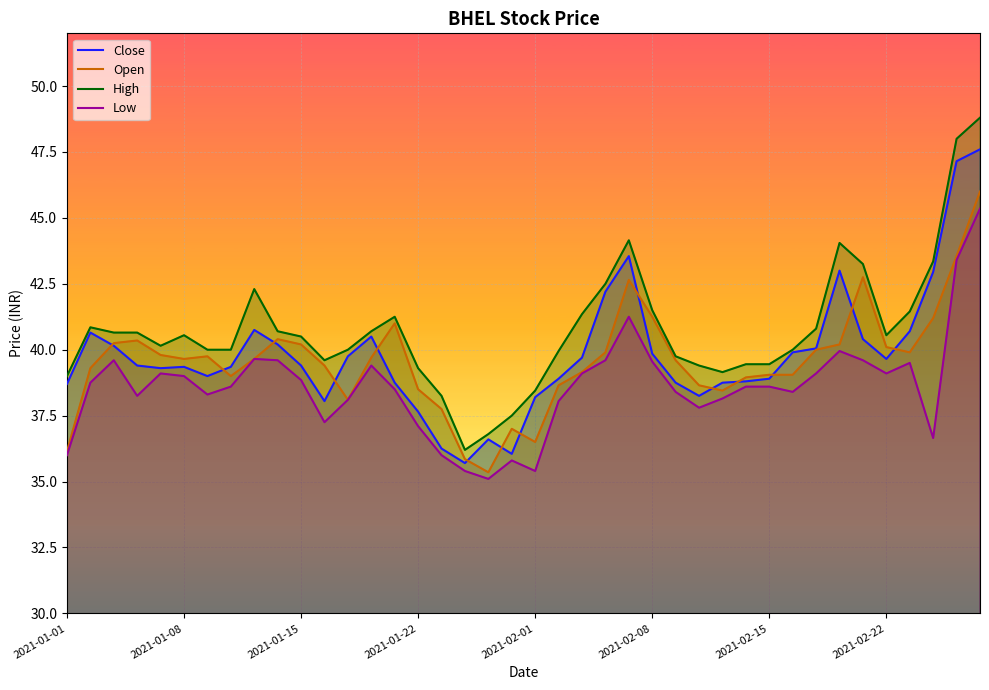

Where is High nearest to the value 42?

8